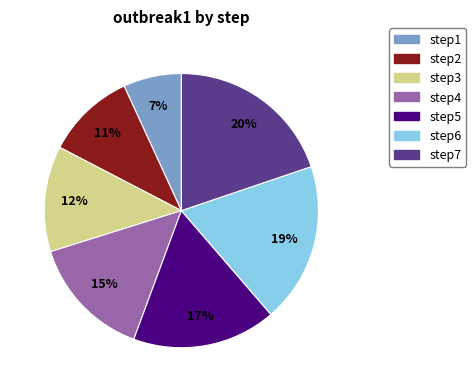

What percentage is the step6 slice, to the nearest percent?

19%